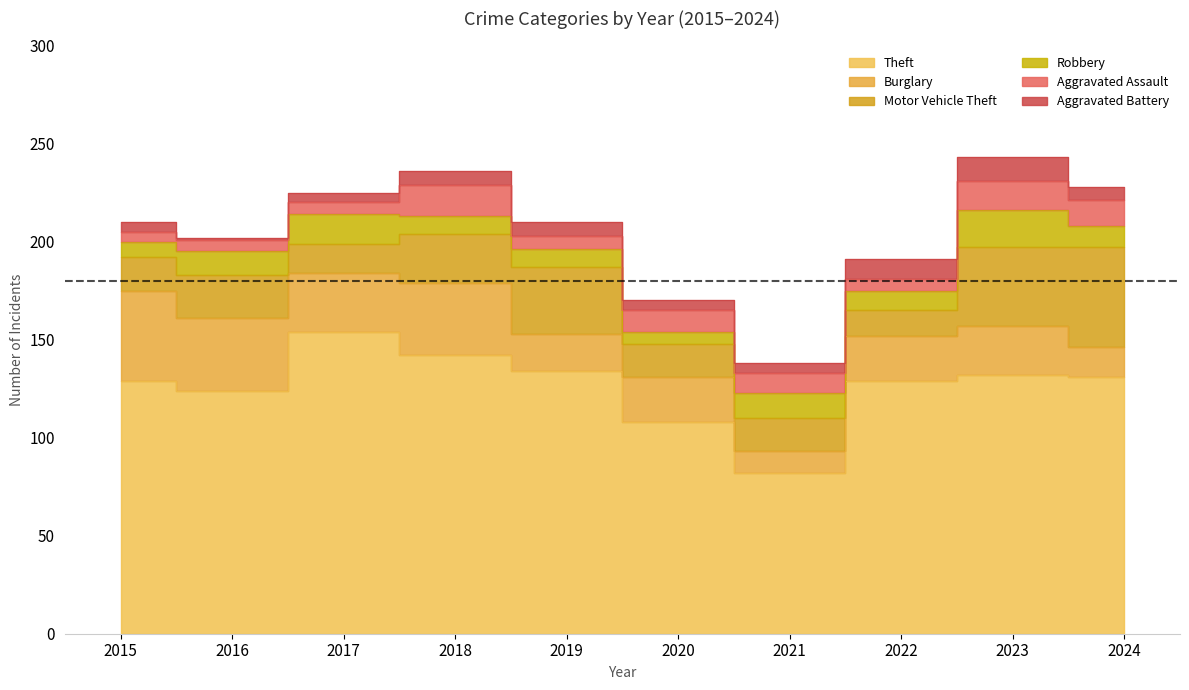

True or false: Burglary and Aggravated Assault intersect in this chart.

False